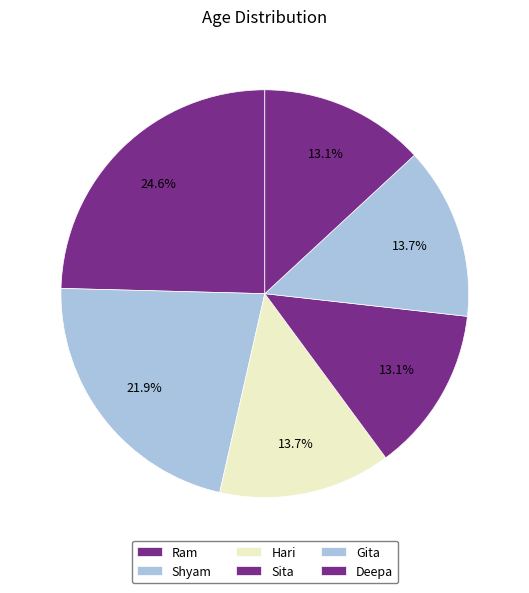

How many slices are in this pie chart?

6